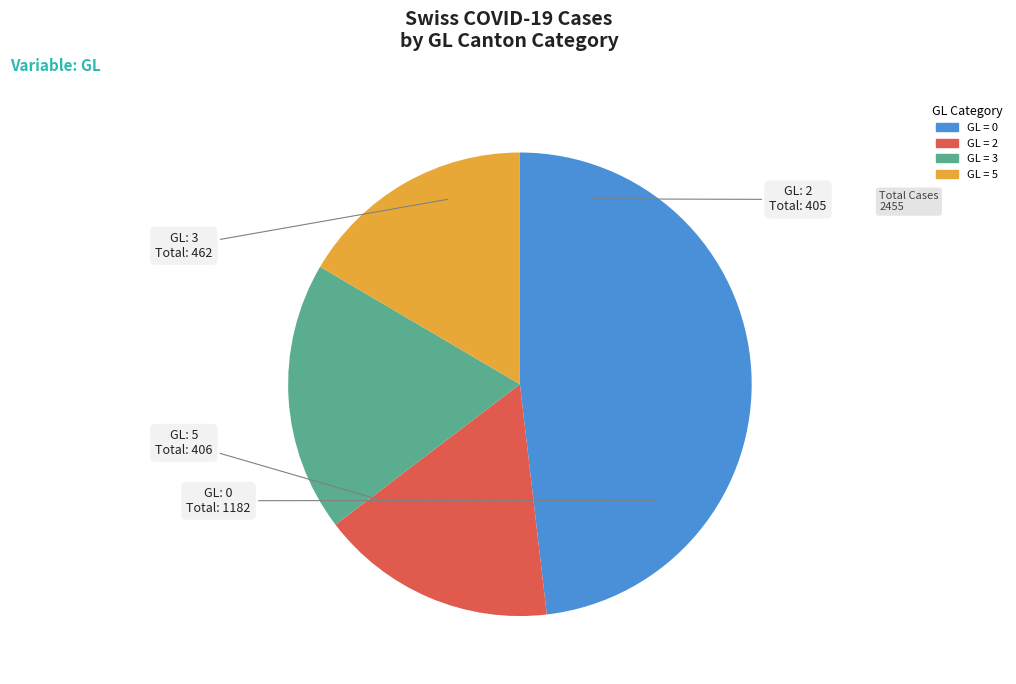

Does any single category account for the majority?

No